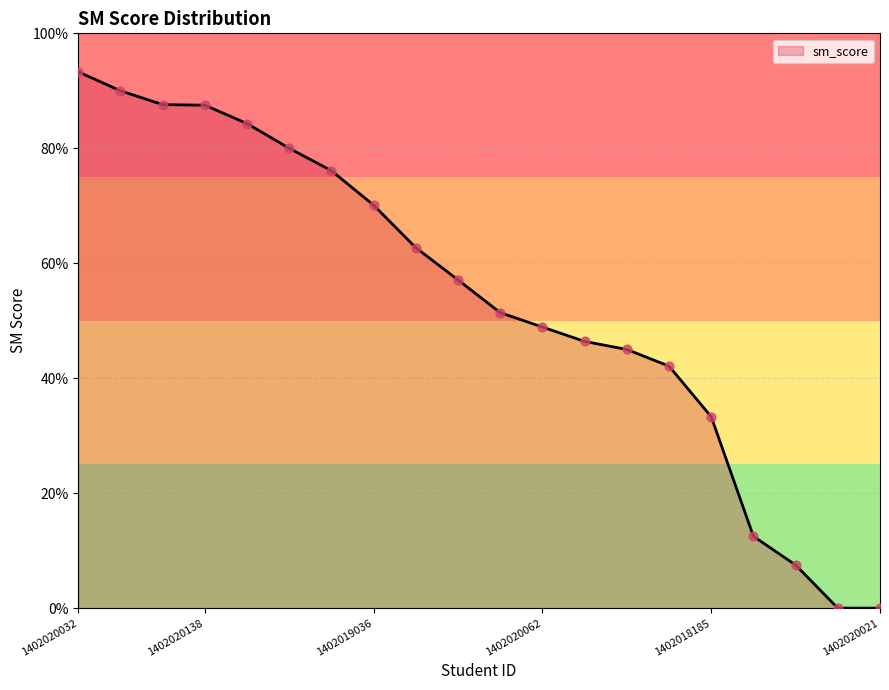

What is the difference between the maximum and minimum values?

93.3